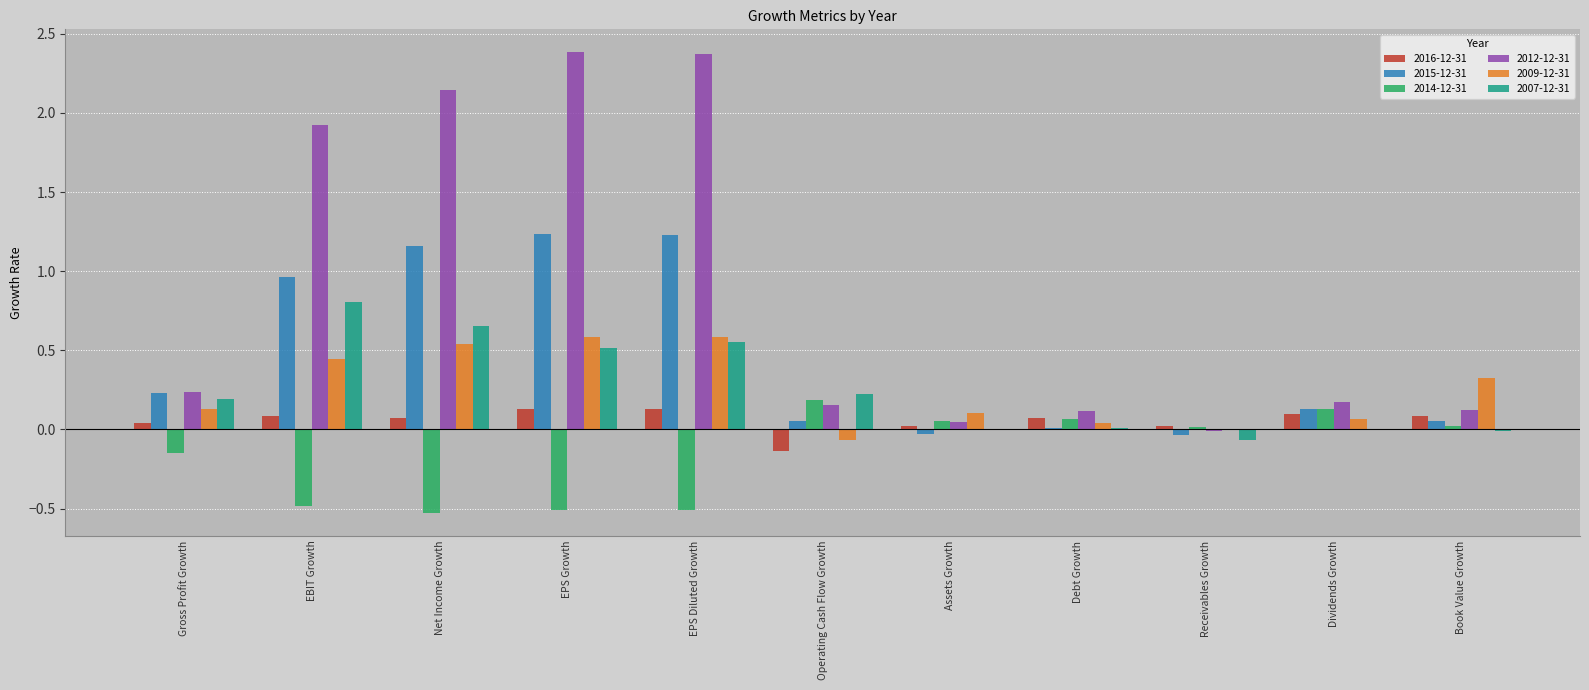

What is the greatest value displayed?

2.4